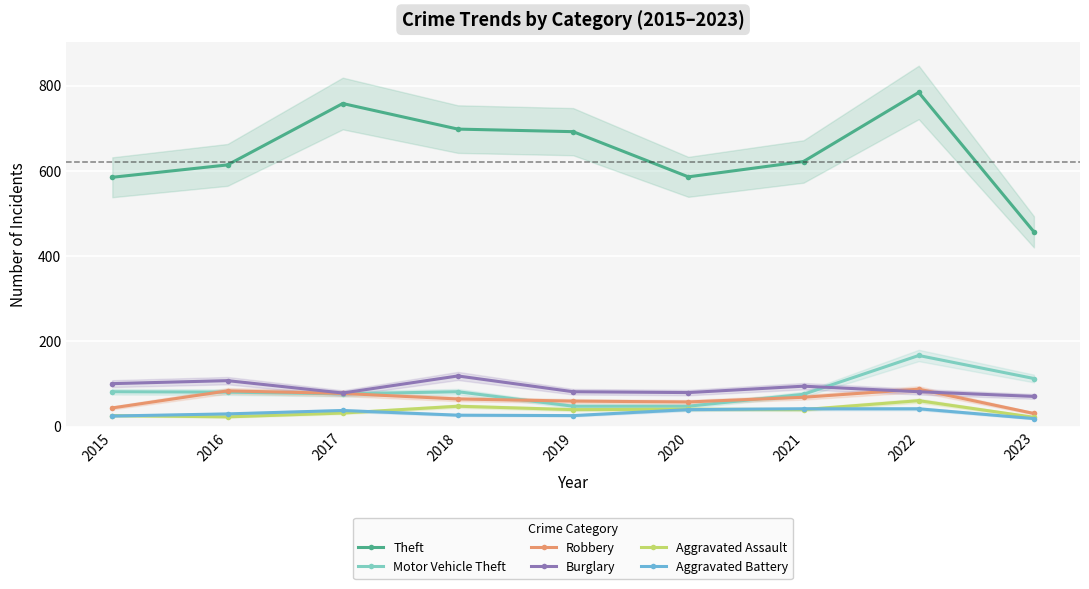

Rank the categories by Robbery value from highest to lowest.

2022, 2016, 2017, 2021, 2018, 2019, 2020, 2015, 2023